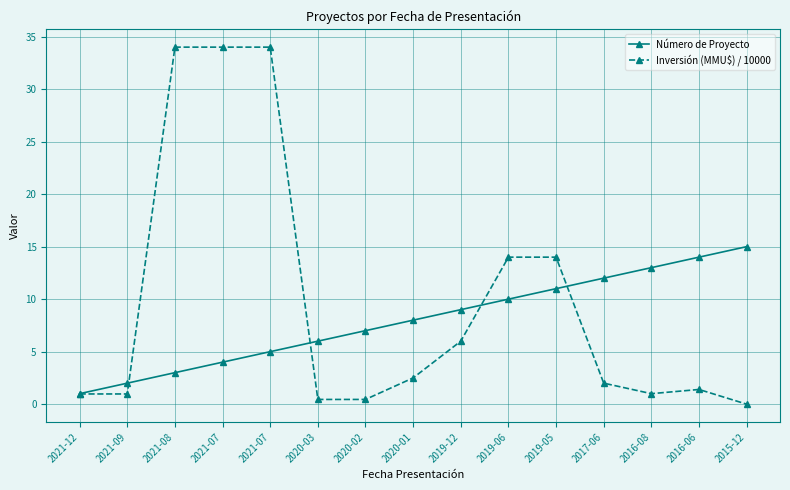

True or false: Inversión (MMU$) / 10000 has more than 2 points higher than both neighbors.

False